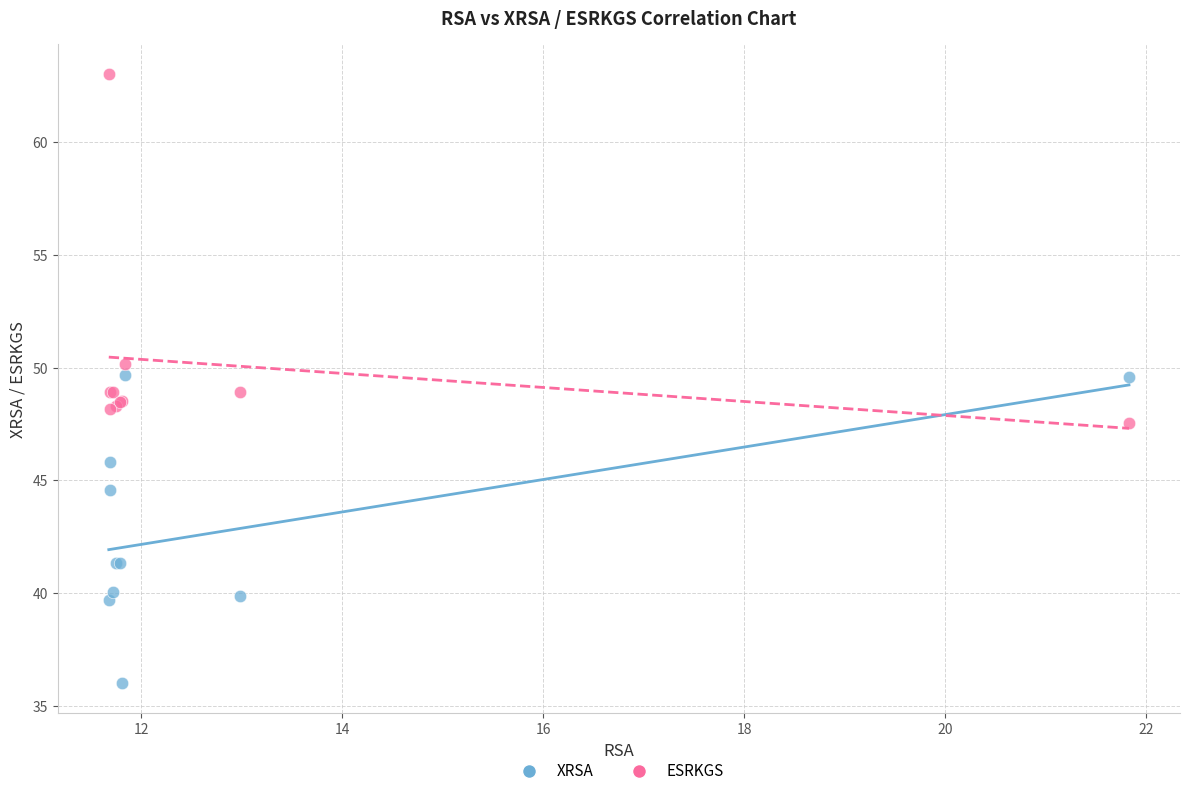

What are all the series names shown in the legend?

XRSA, ESRKGS